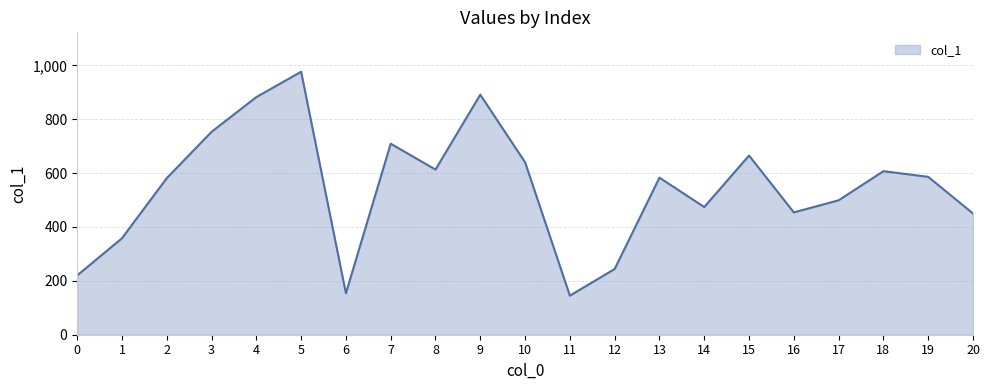

Where is the first local minimum?

6